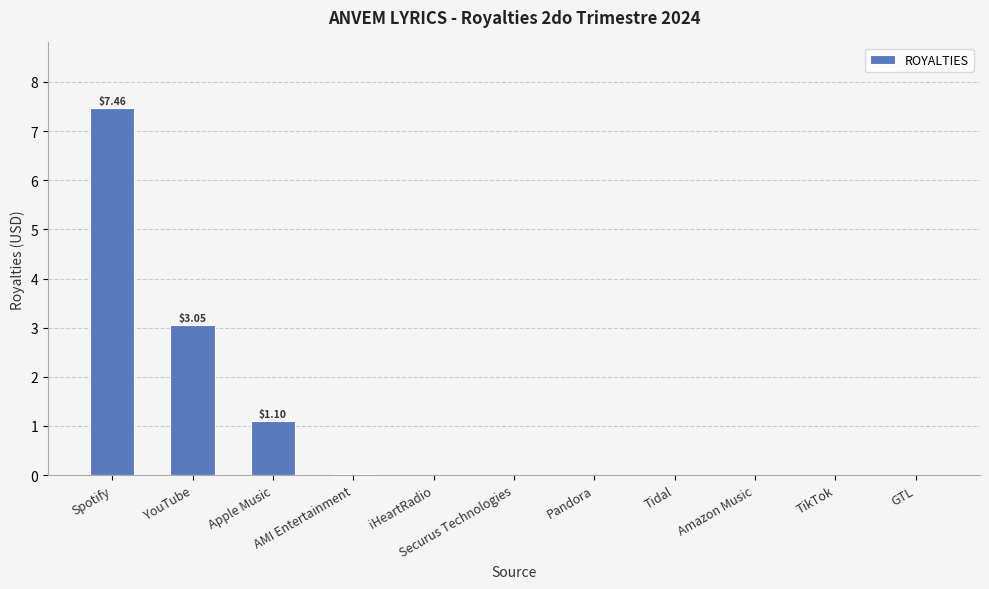

What is the sum of all values?

11.6